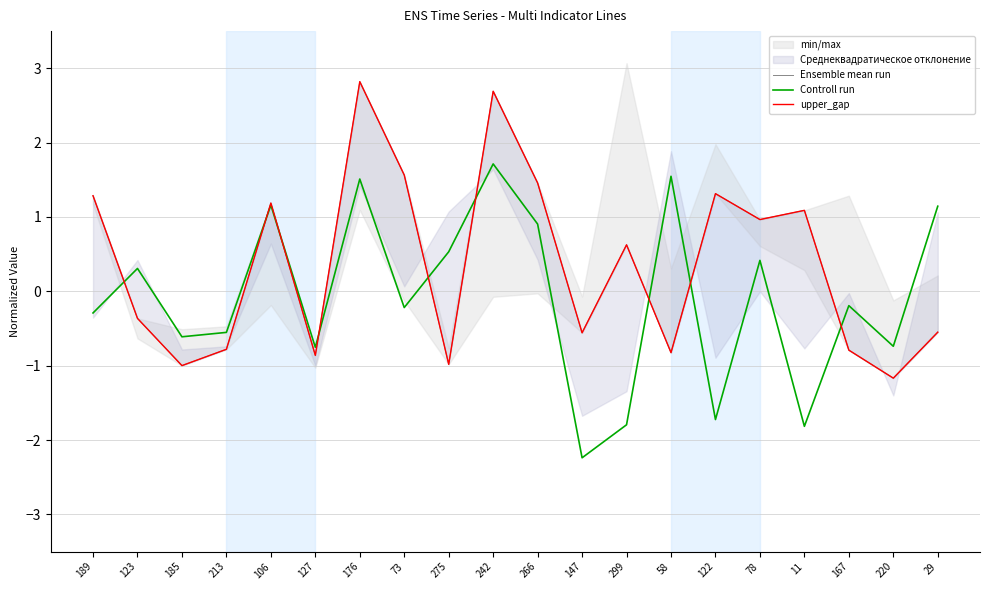

Reading left to right, transcribe all the data shown in this chart.

Ensemble mean run: 189=1.3	123=-0.4	185=-1.0	213=-0.8	106=1.2	127=-0.9	176=2.8	73=1.6	275=-1.0	242=2.7	266=1.5	147=-0.6	299=0.6	58=-0.8	122=1.3	78=1.0	11=1.1	167=-0.8	220=-1.2	29=-0.5
Controll run: 189=-0.3	123=0.3	185=-0.6	213=-0.6	106=1.2	127=-0.8	176=1.5	73=-0.2	275=0.5	242=1.7	266=0.9	147=-2.2	299=-1.8	58=1.5	122=-1.7	78=0.4	11=-1.8	167=-0.2	220=-0.7	29=1.1
upper_gap: 189=1.3	123=-0.4	185=-1.0	213=-0.8	106=1.2	127=-0.9	176=2.8	73=1.6	275=-1.0	242=2.7	266=1.5	147=-0.6	299=0.6	58=-0.8	122=1.3	78=1.0	11=1.1	167=-0.8	220=-1.2	29=-0.5